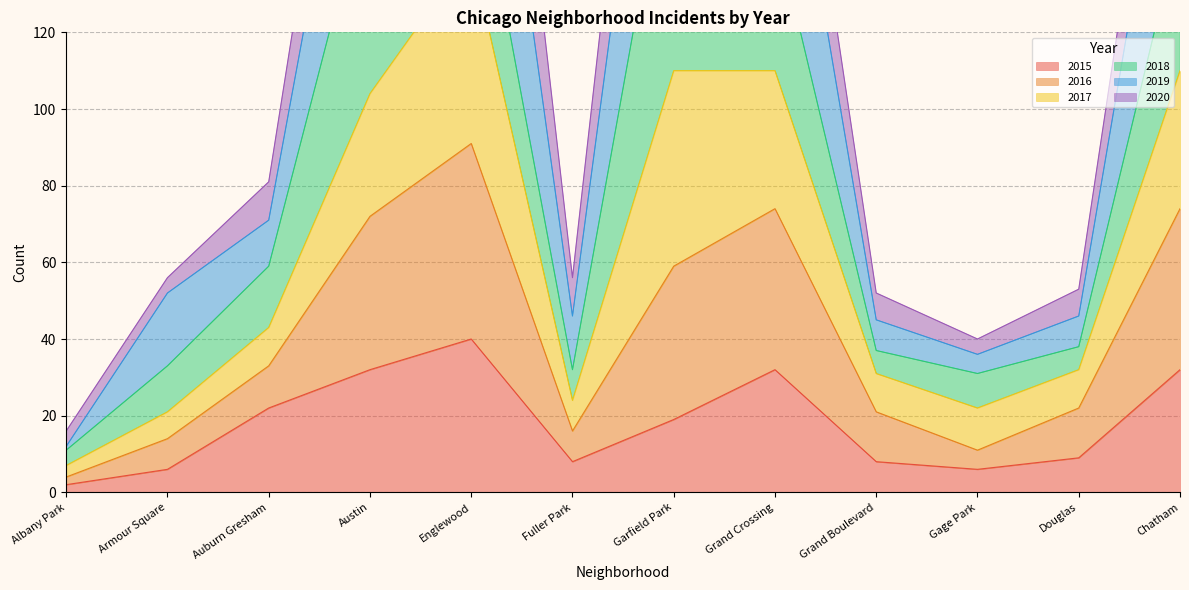

What position from the right is Fuller Park?

7